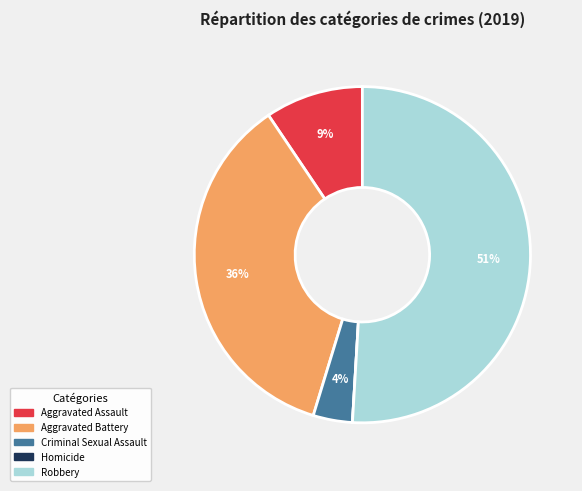

To the nearest percent, what is the average slice percentage?

20%